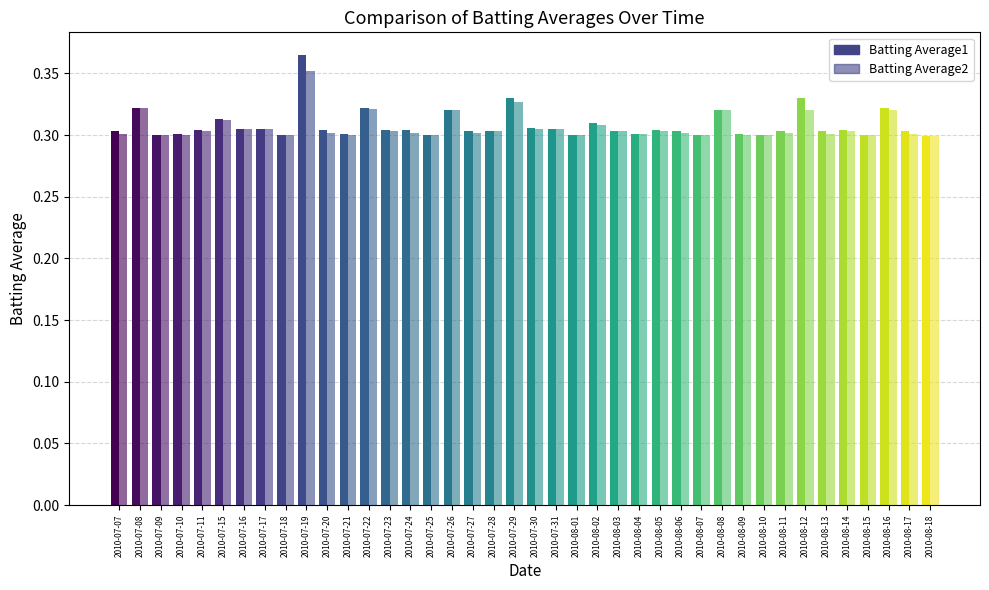

What is the sum of all Batting Average1 values?

12.3